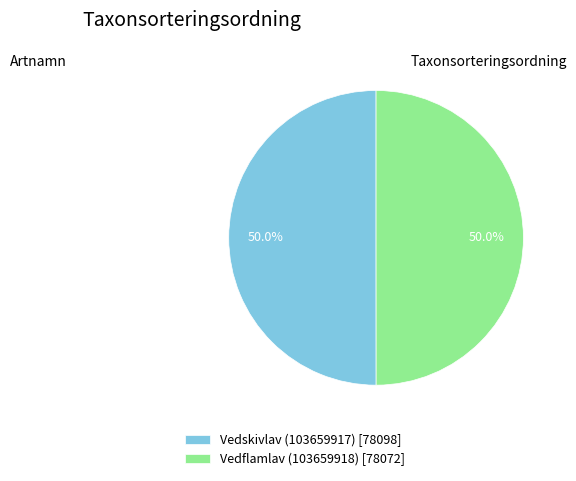

Approximately how many times larger is the value at Vedflamlav (103659918) [78072] compared to Vedskivlav (103659917) [78098]?

1.0